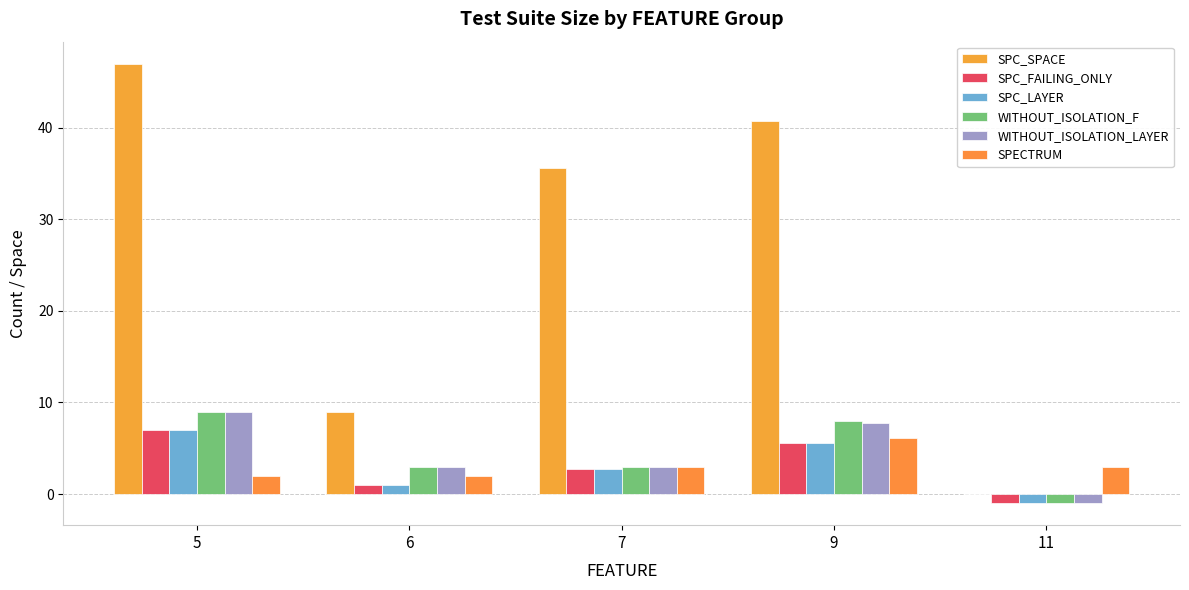

How many groups of bars are there?

5